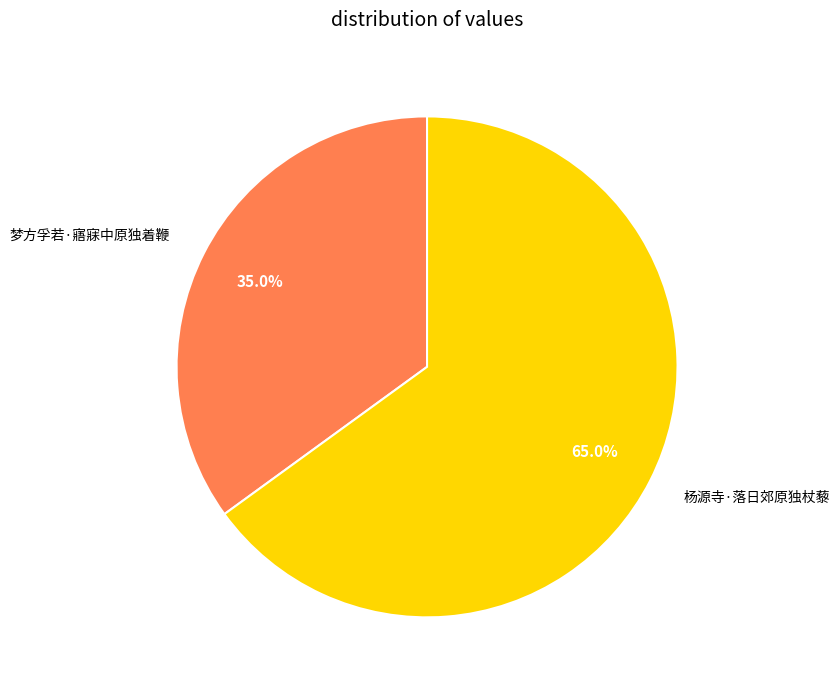

What is the ratio of the value at 梦方孚若·寤寐中原独着鞭 to the value at 杨源寺·落日郊原独杖藜?

0.5